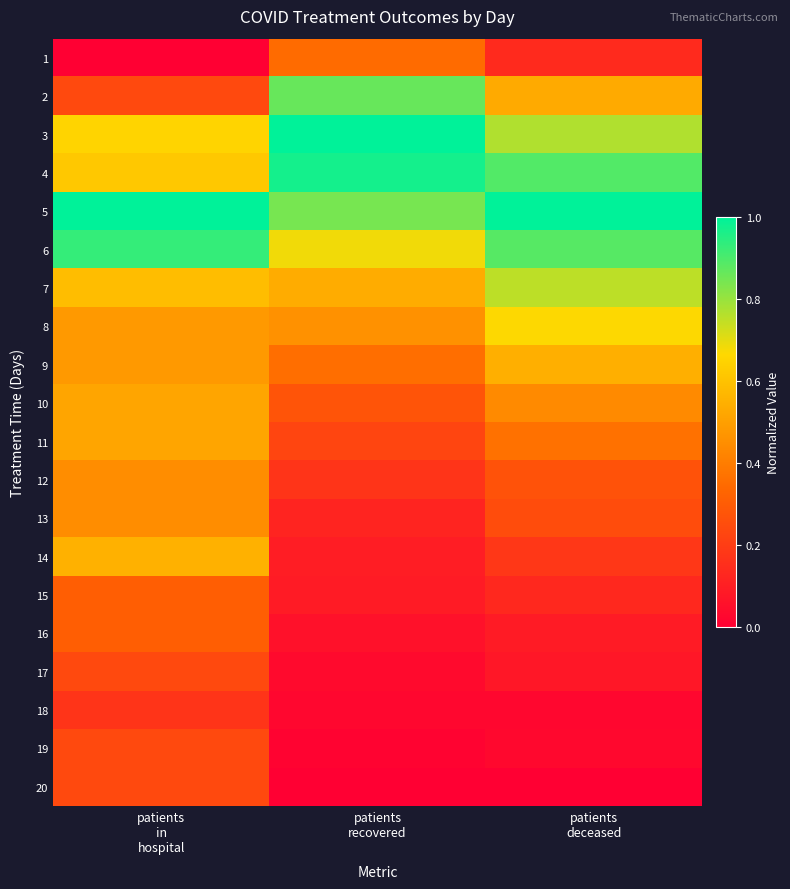

List the series in order of their peak value, lowest first.

18, 17, 19, 20, 15, 16, 1, 12, 13, 10, 11, 9, 14, 8, 7, 2, 6, 4, 3, 5